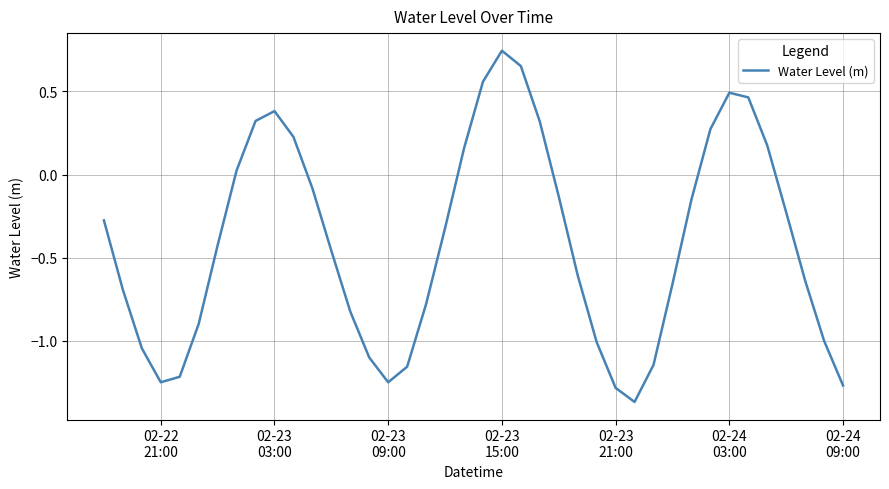

What is the difference between the maximum and minimum values?

2.1